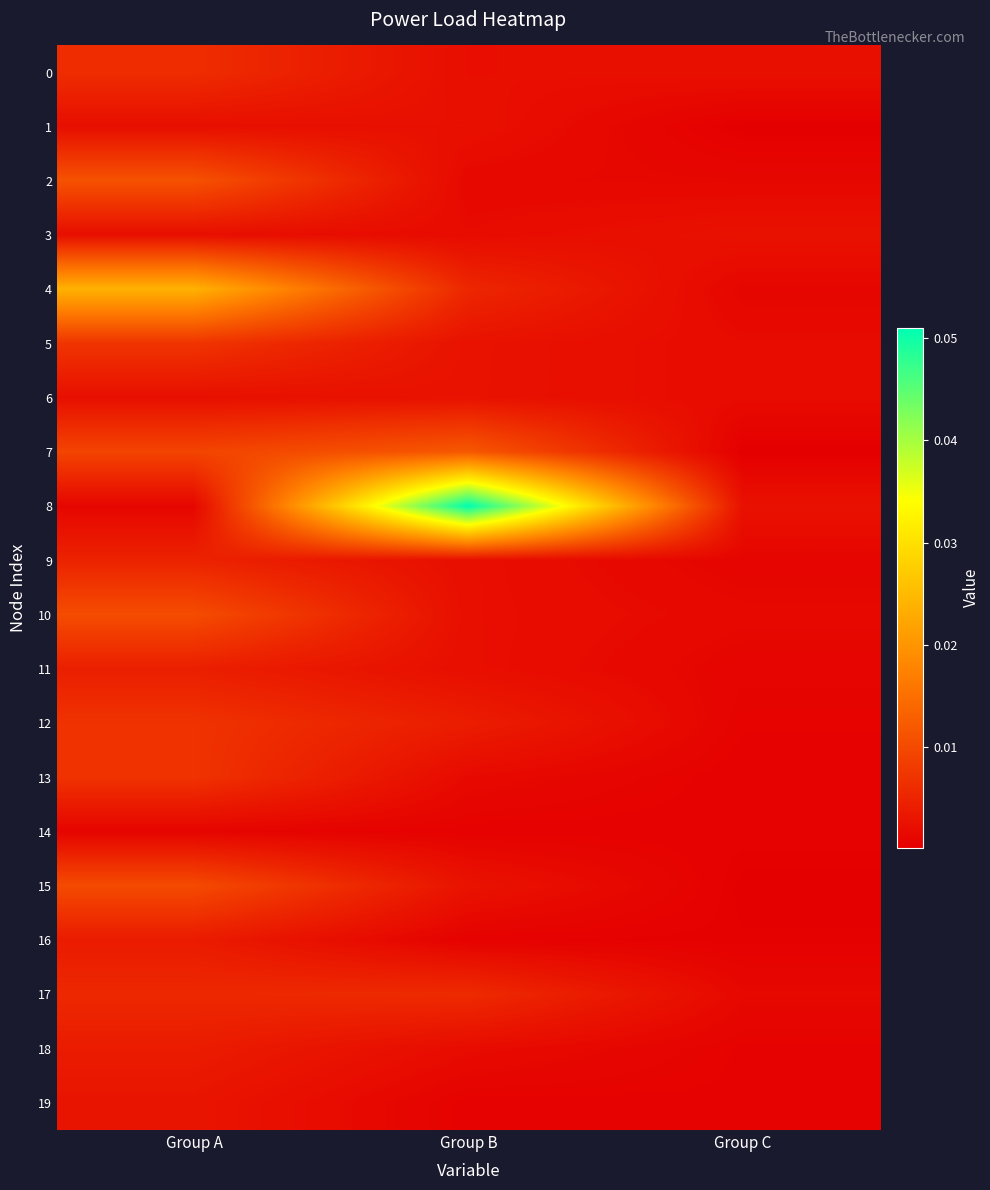

Reading right to left, list all the values displayed in this chart.

0: Group C=0.0	Group B=0.0	Group A=0.0
1: Group C=0.0	Group B=0.0	Group A=0.0
2: Group C=0.0	Group B=0.0	Group A=0.0
3: Group C=0.0	Group B=0.0	Group A=0.0
4: Group C=0.0	Group B=0.0	Group A=0.0
5: Group C=0.0	Group B=0.0	Group A=0.0
6: Group C=0.0	Group B=0.0	Group A=0.0
7: Group C=0.0	Group B=0.0	Group A=0.0
8: Group C=0.0	Group B=0.1	Group A=0.0
9: Group C=0.0	Group B=0.0	Group A=0.0
10: Group C=0.0	Group B=0.0	Group A=0.0
11: Group C=0.0	Group B=0.0	Group A=0.0
12: Group C=0.0	Group B=0.0	Group A=0.0
13: Group C=0.0	Group B=0.0	Group A=0.0
14: Group C=0.0	Group B=0.0	Group A=0.0
15: Group C=0.0	Group B=0.0	Group A=0.0
16: Group C=0.0	Group B=0.0	Group A=0.0
17: Group C=0.0	Group B=0.0	Group A=0.0
18: Group C=0.0	Group B=0.0	Group A=0.0
19: Group C=0.0	Group B=0.0	Group A=0.0